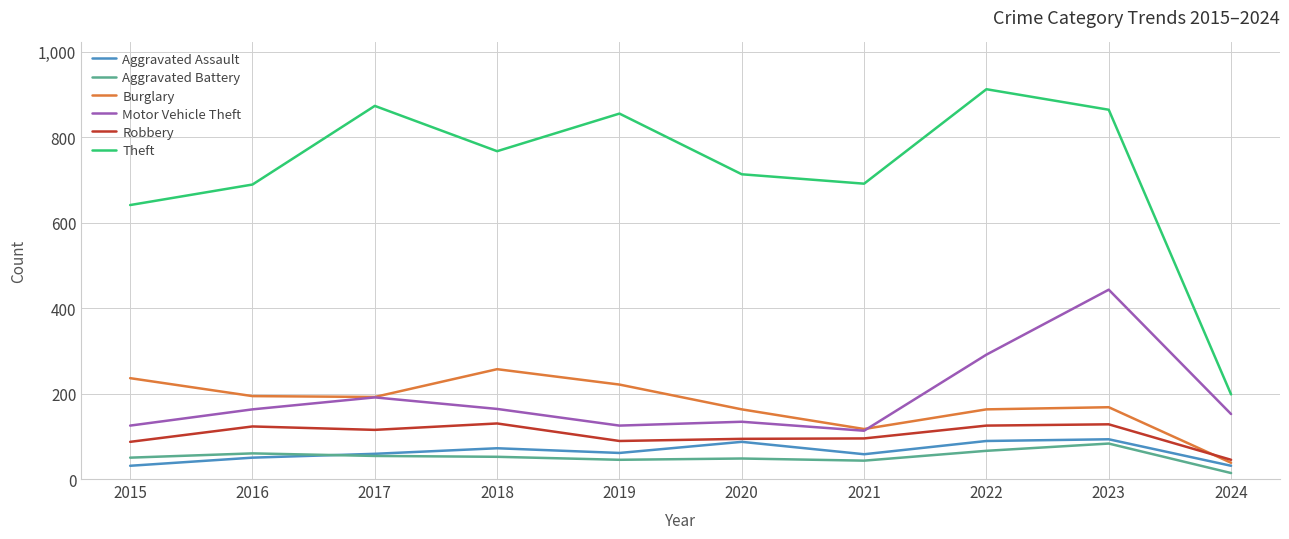

At how many categories does at least one series exceed 313?

9